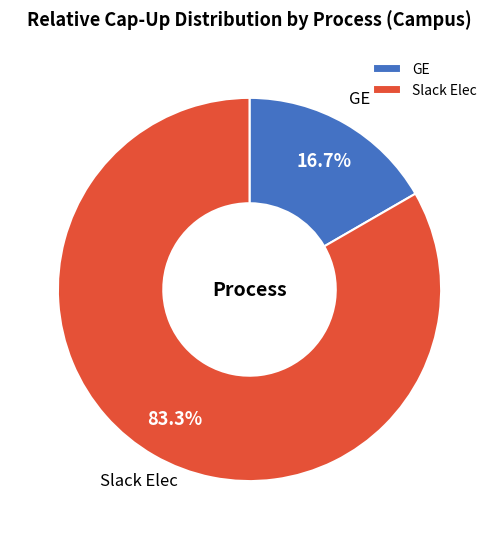

How many segments does this pie chart have?

2